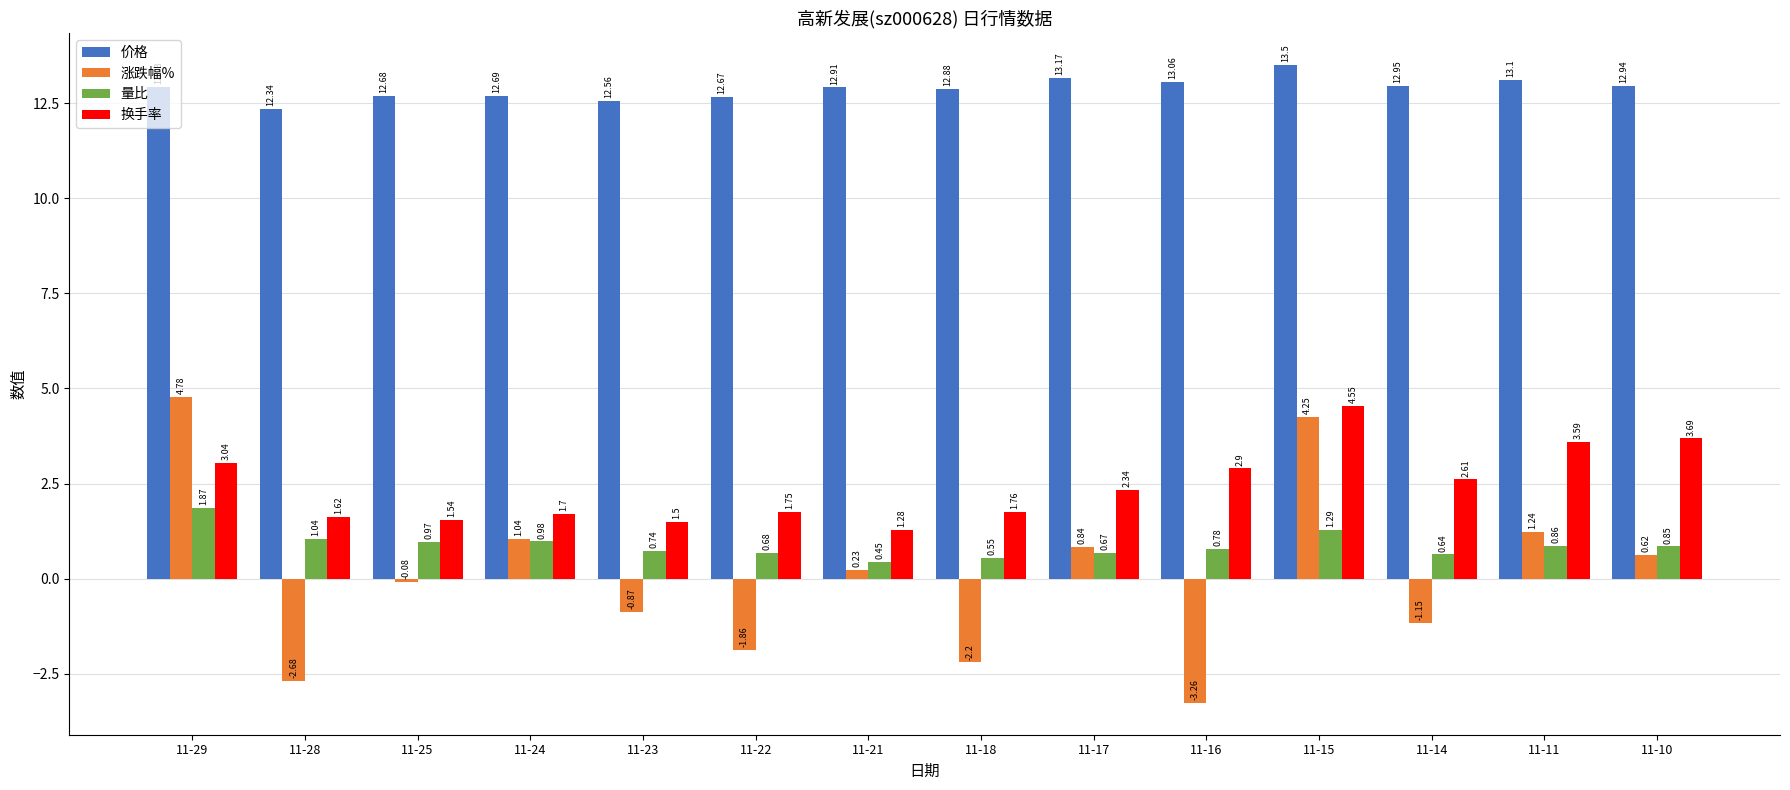

What is the sum of all 换手率 values?

33.9